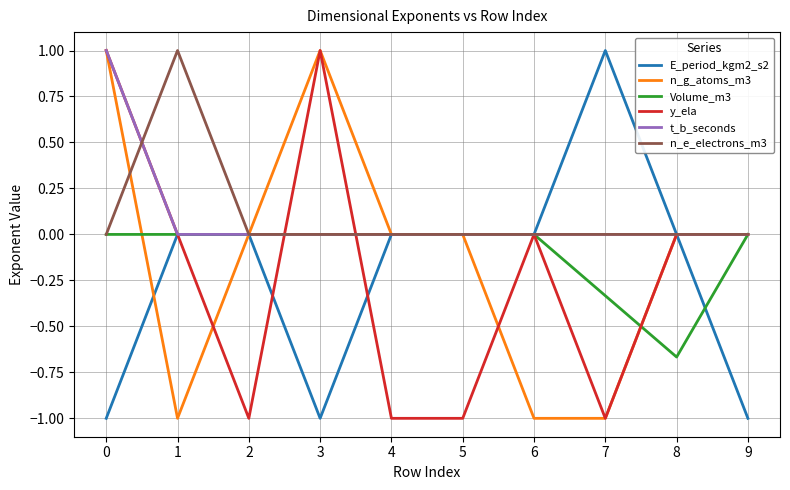

True or false: Volume_m3 has a value of -0.2 at 7.

False